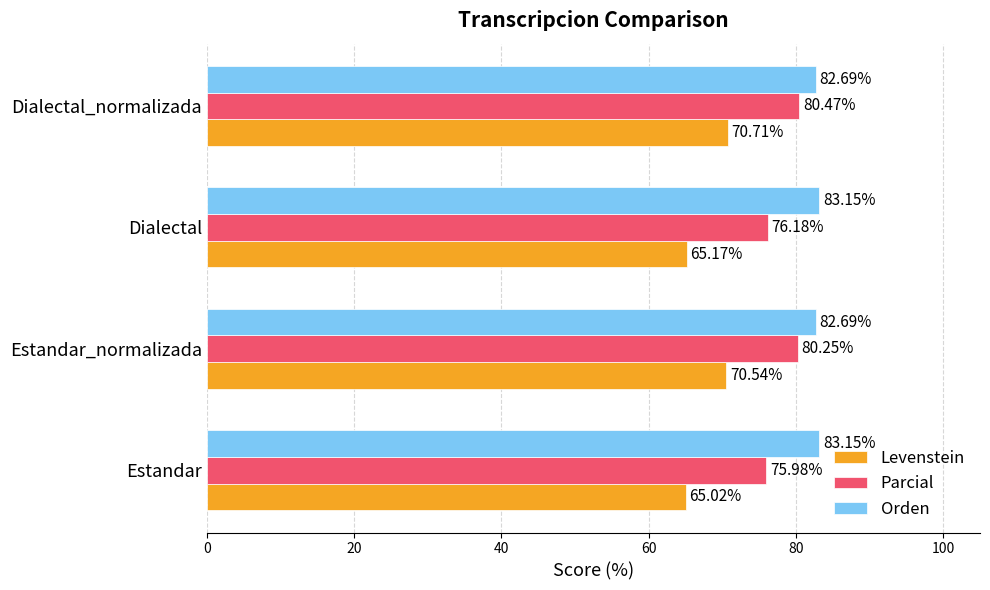

What is the spread (max minus min) of values at Dialectal_normalizada?

12.0